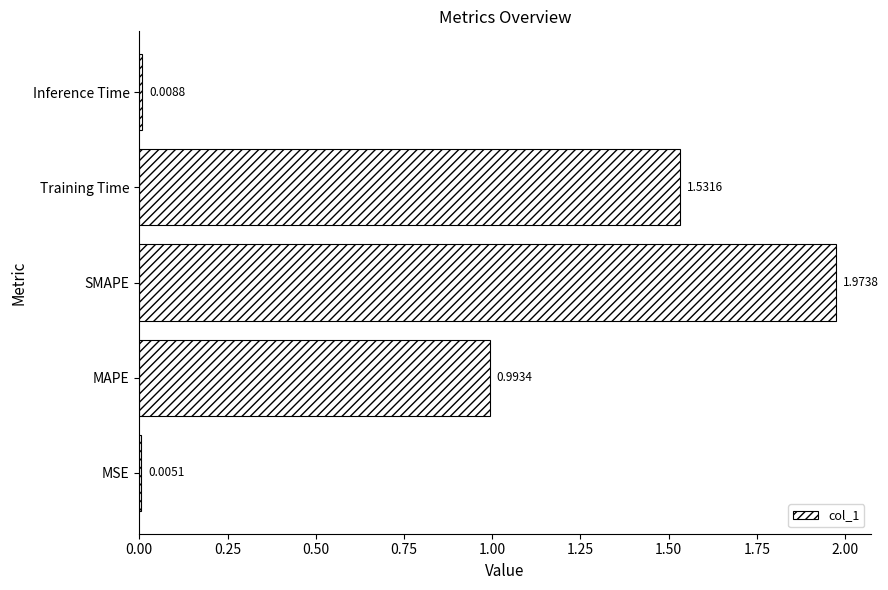

Which has a higher value, SMAPE or MSE?

SMAPE